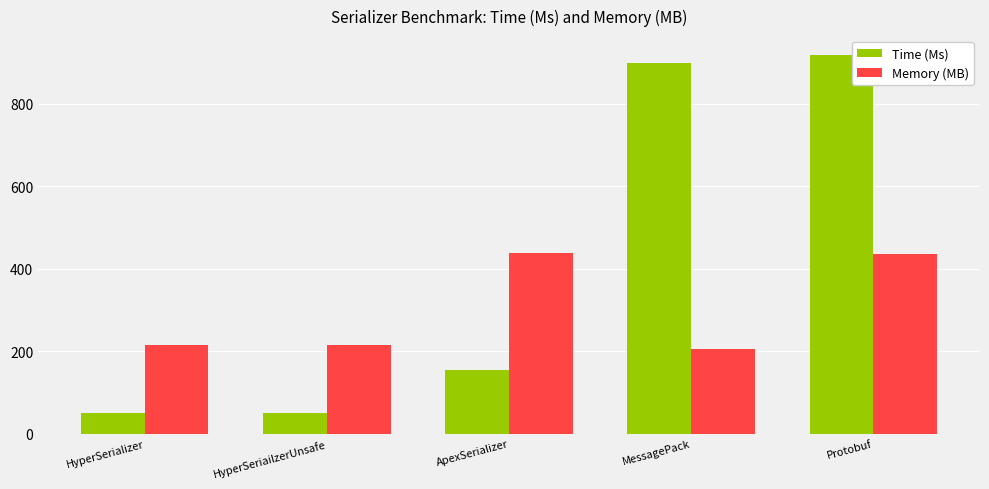

Between HyperSerializer and Protobuf, which series saw the biggest shift?

Time (Ms)